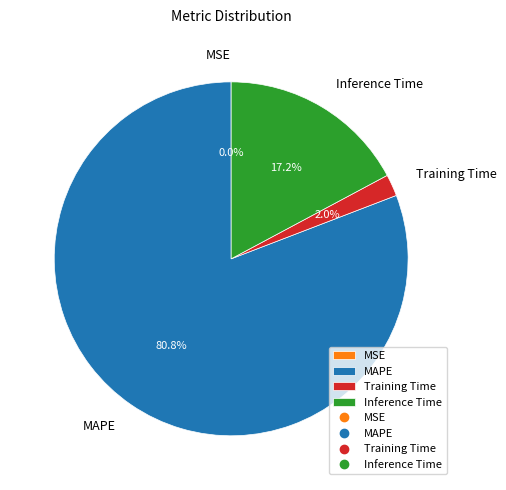

What is the majority slice?

MAPE